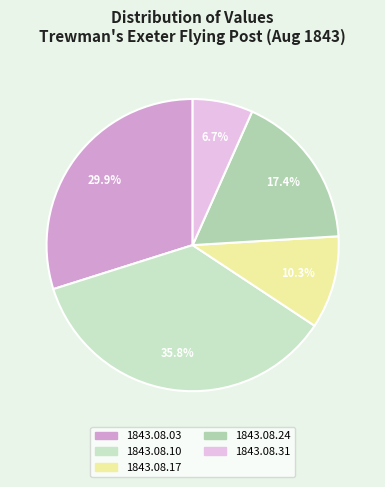

Between 1843.08.10 and 1843.08.31, which is larger?

1843.08.10